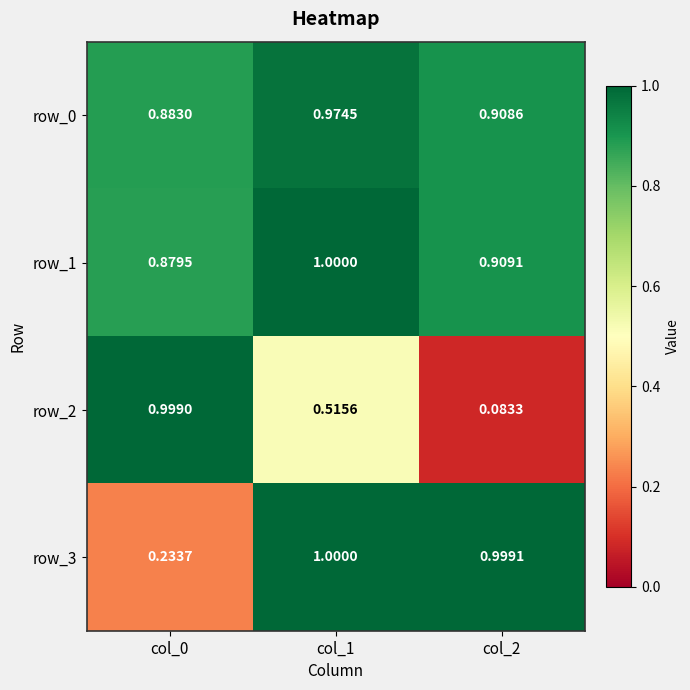

The value of row_1 at col_0 is 0.4. True or false?

False